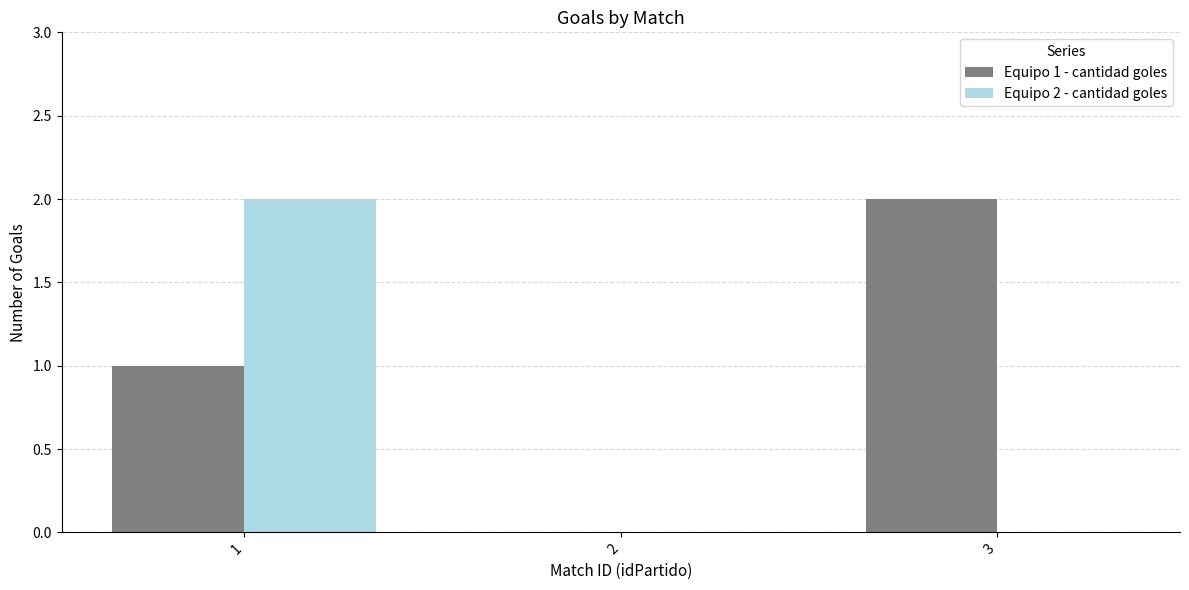

Which series changed the most between 1 and 2?

Equipo 2 - cantidad goles